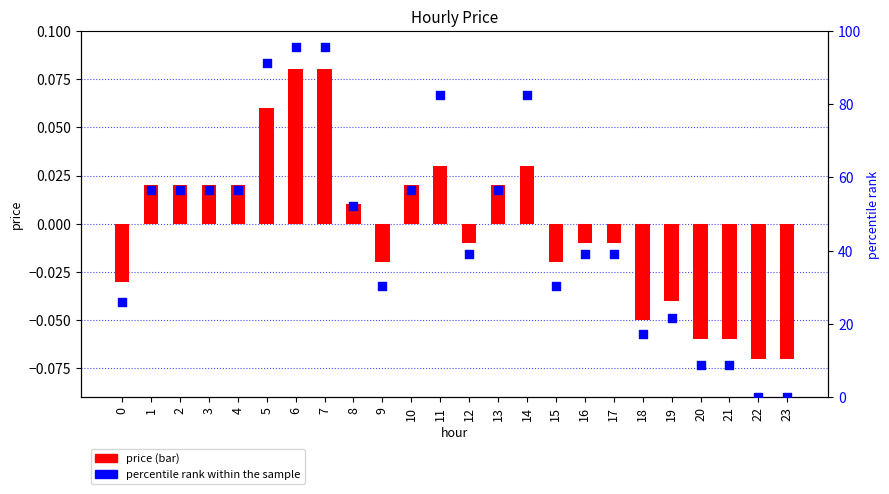

Which series has the largest total across all categories?

percentile rank within the sample